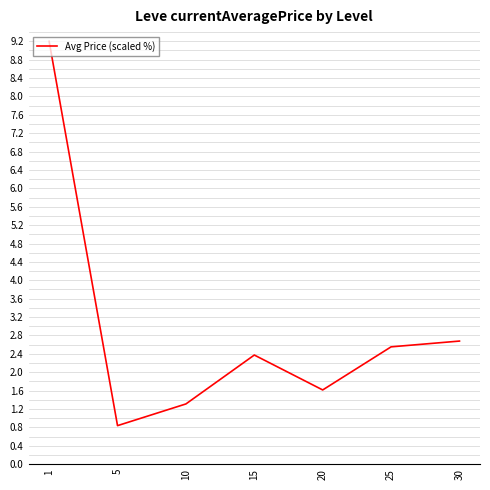

How many categories are shown in the chart?

7